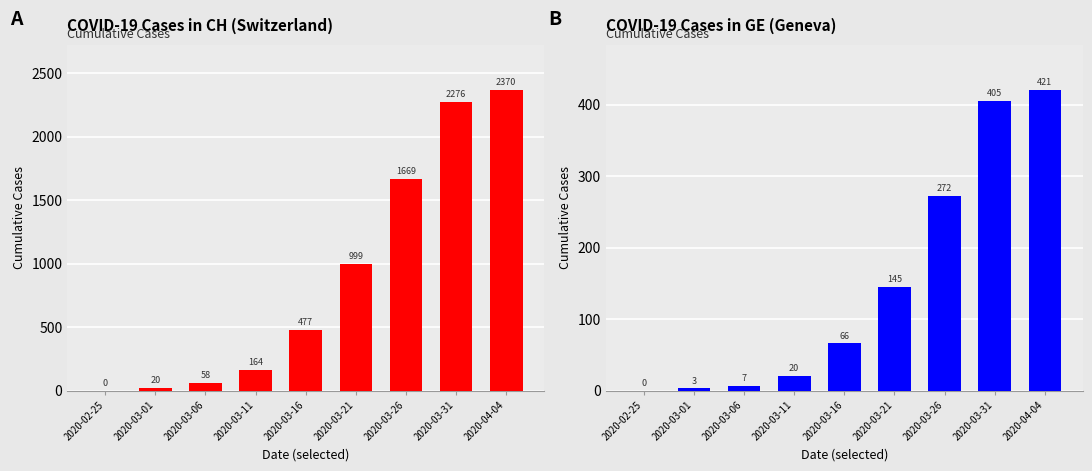

The value of Blue bars at 2020-03-06 is 7. True or false?

True